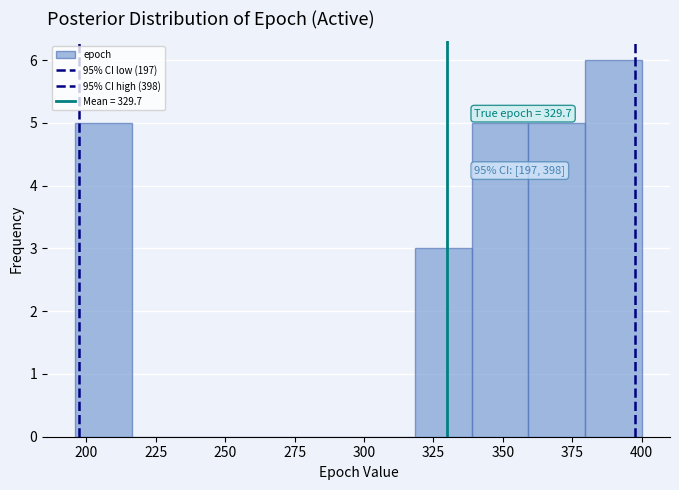

Which range on the x-axis has the tallest bar?

380 to 400